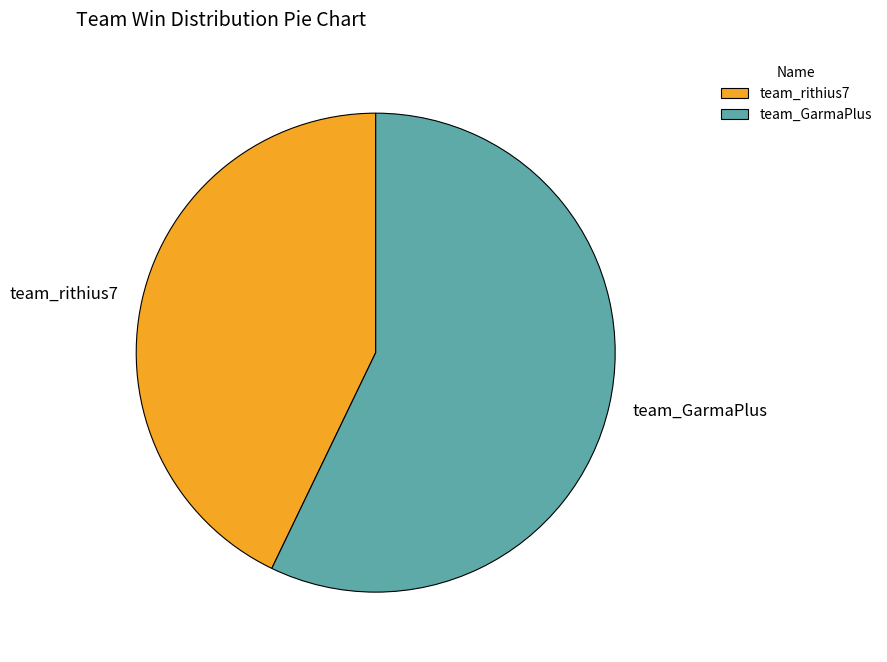

Is there any slice that represents more than half of the pie?

Yes